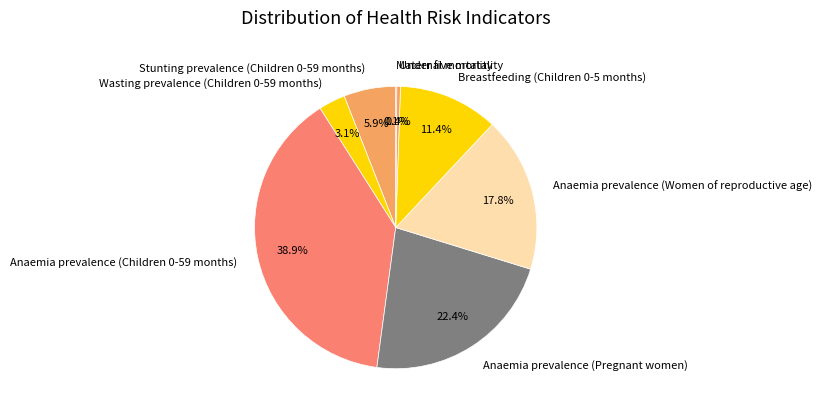

To the nearest percent, what is the difference between the Stunting prevalence (Children 0-59 months) and Breastfeeding (Children 0-5 months) slice percentages?

5%